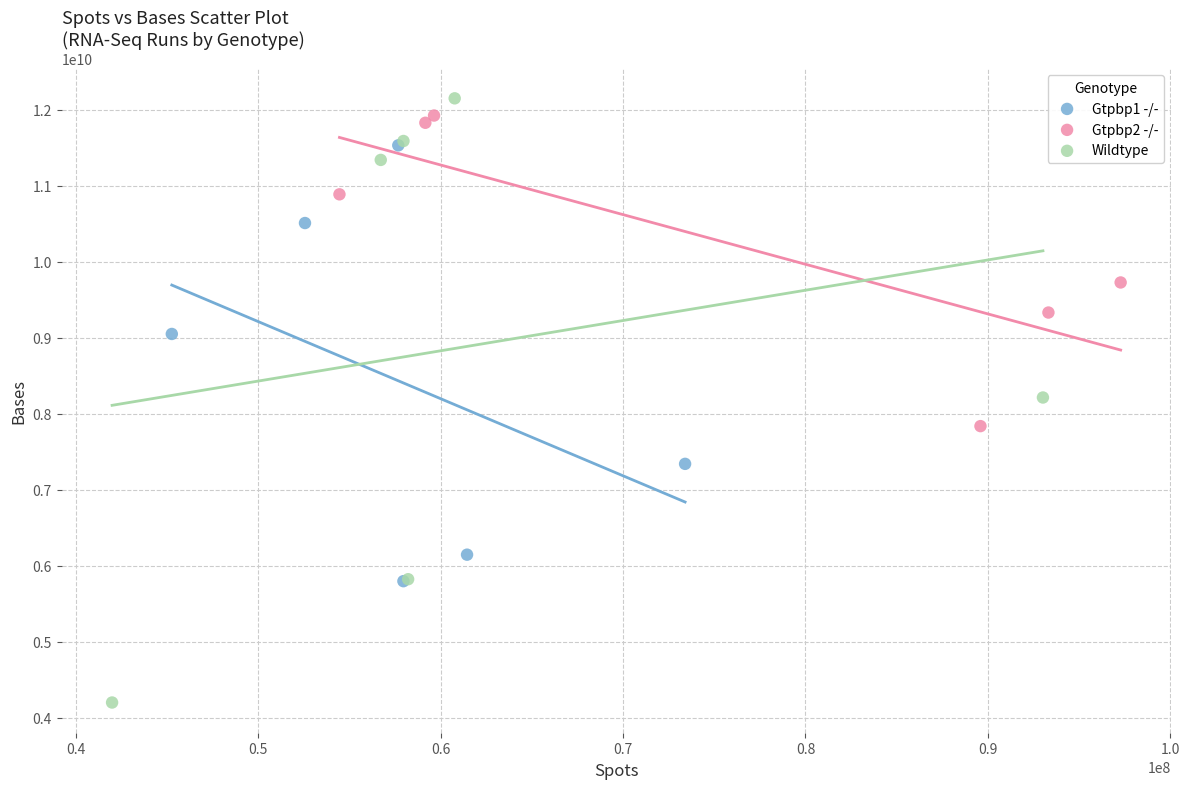

Which series contains the highest Y value?

Wildtype